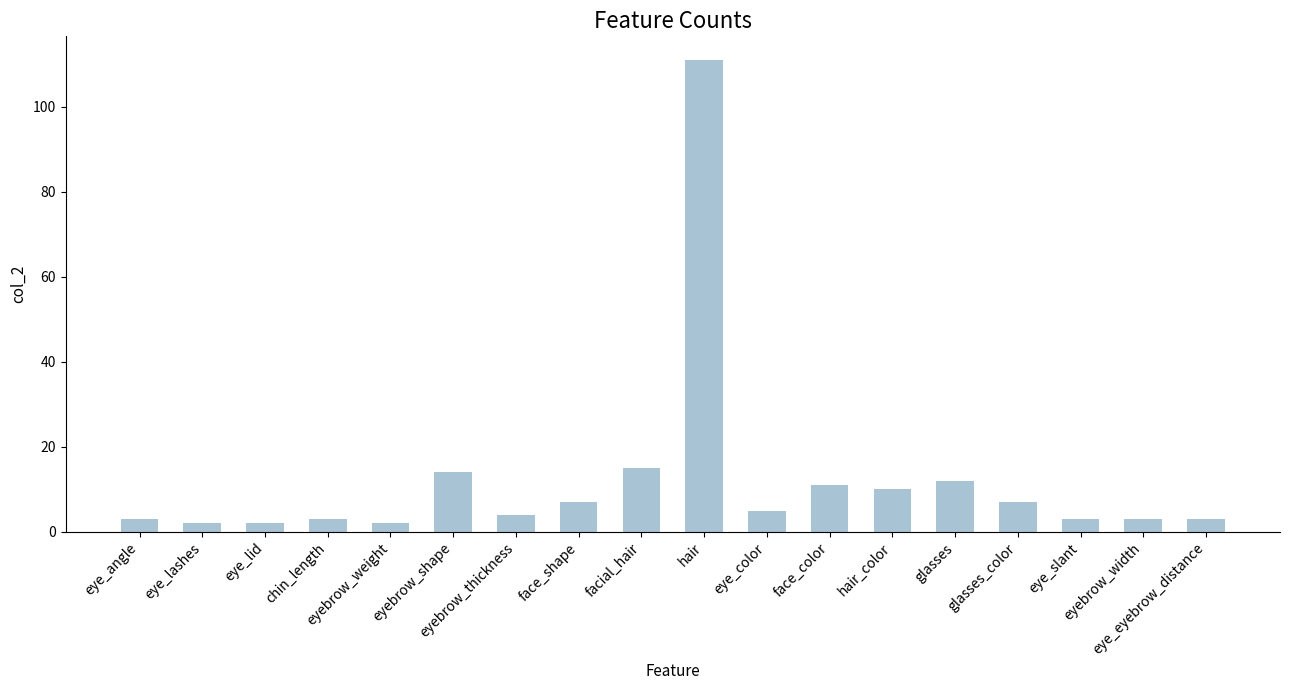

How many series are shown in this chart?

1